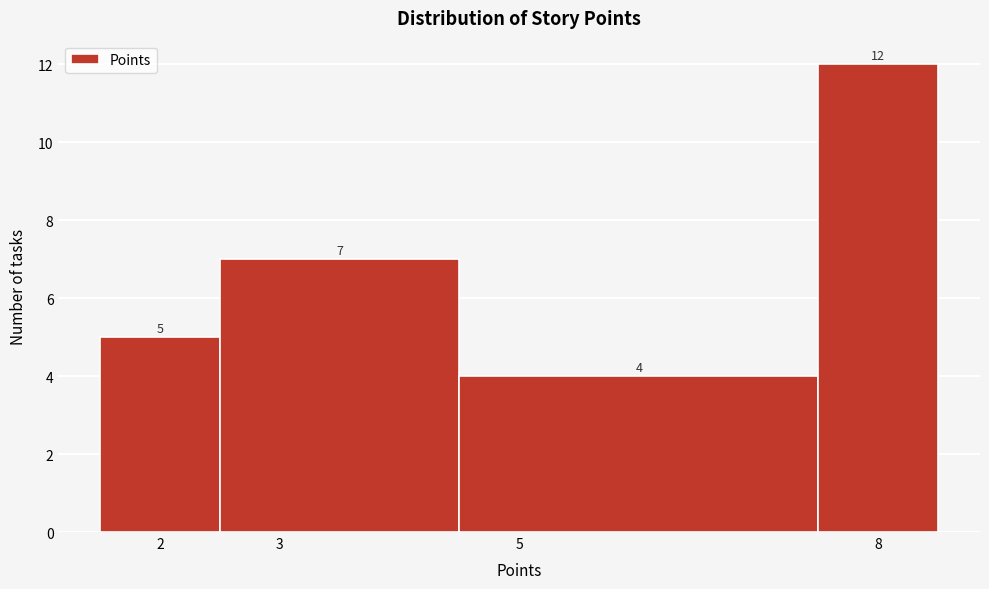

What is the height of the bar covering 2.5 to 4.5 on the x-axis?

7